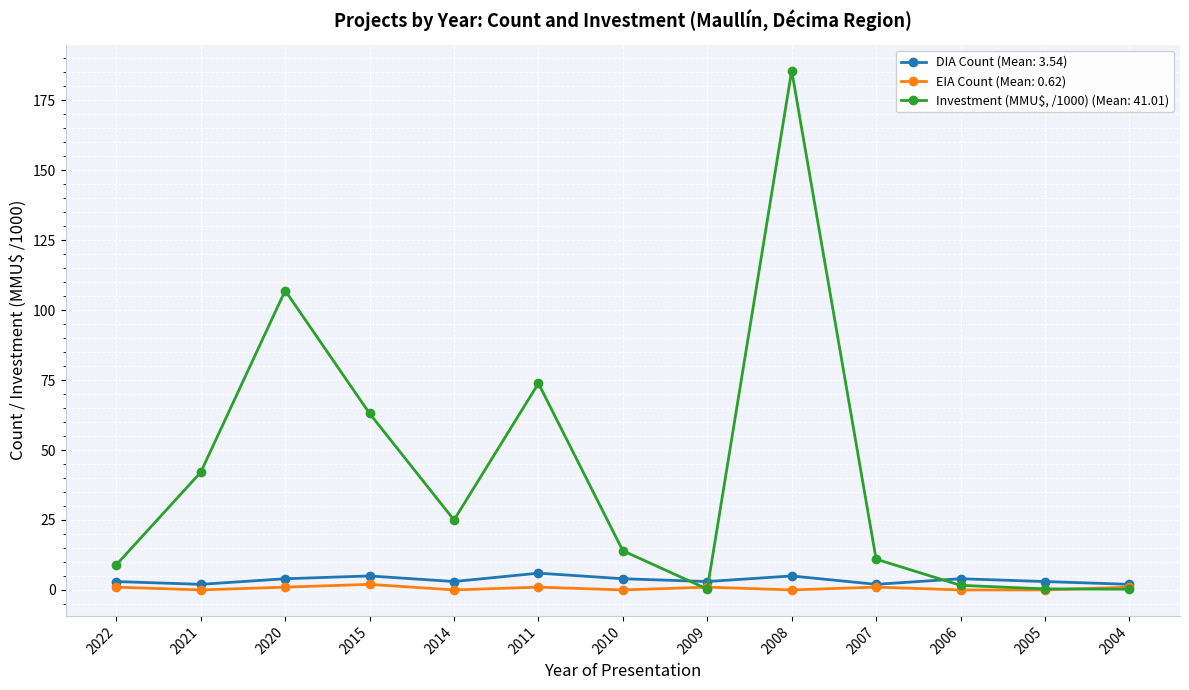

The Investment (MMU$, /1000) (Mean: 41.01) series shows 51.4 at 2011. True or false?

False